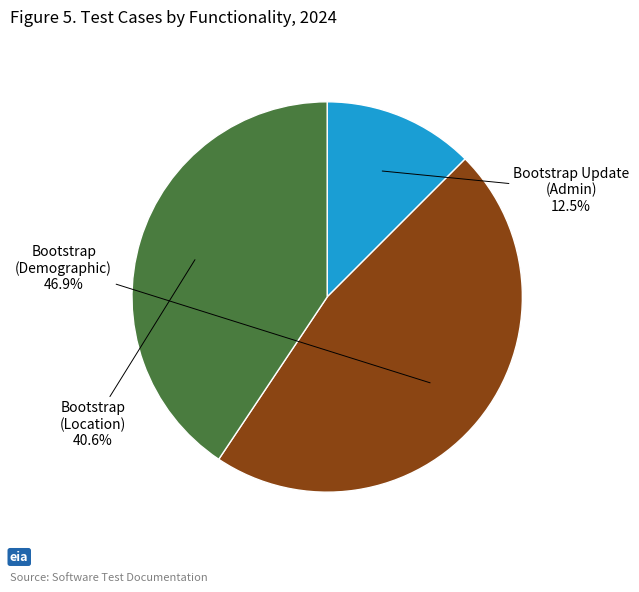

Do Bootstrap Update (Admin) and Bootstrap (Location) together represent more than half of the pie?

Yes